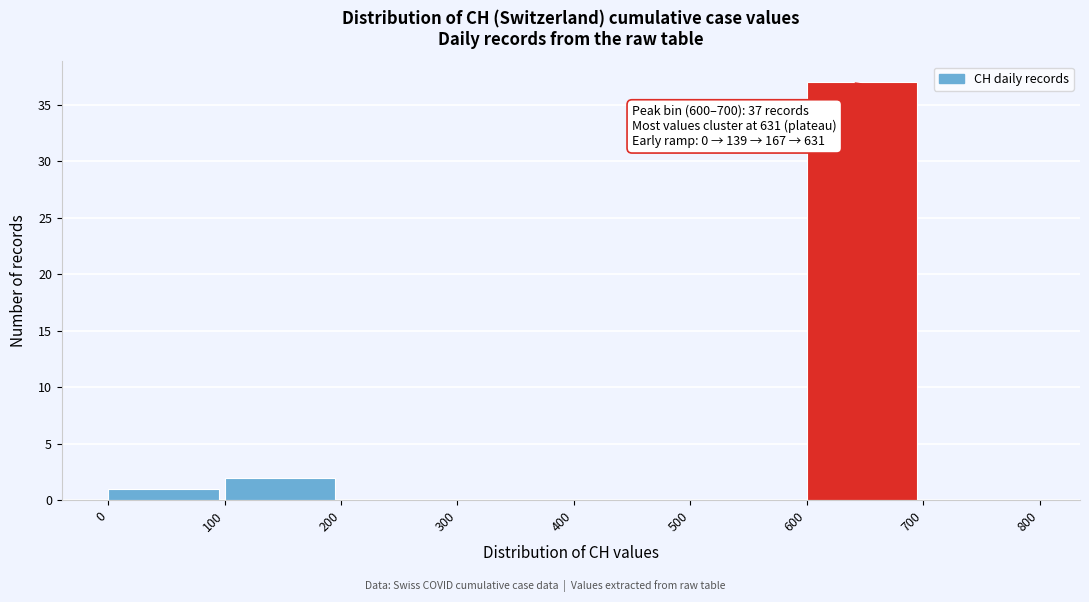

Over which range of the x-axis is the bar tallest?

600 to 700